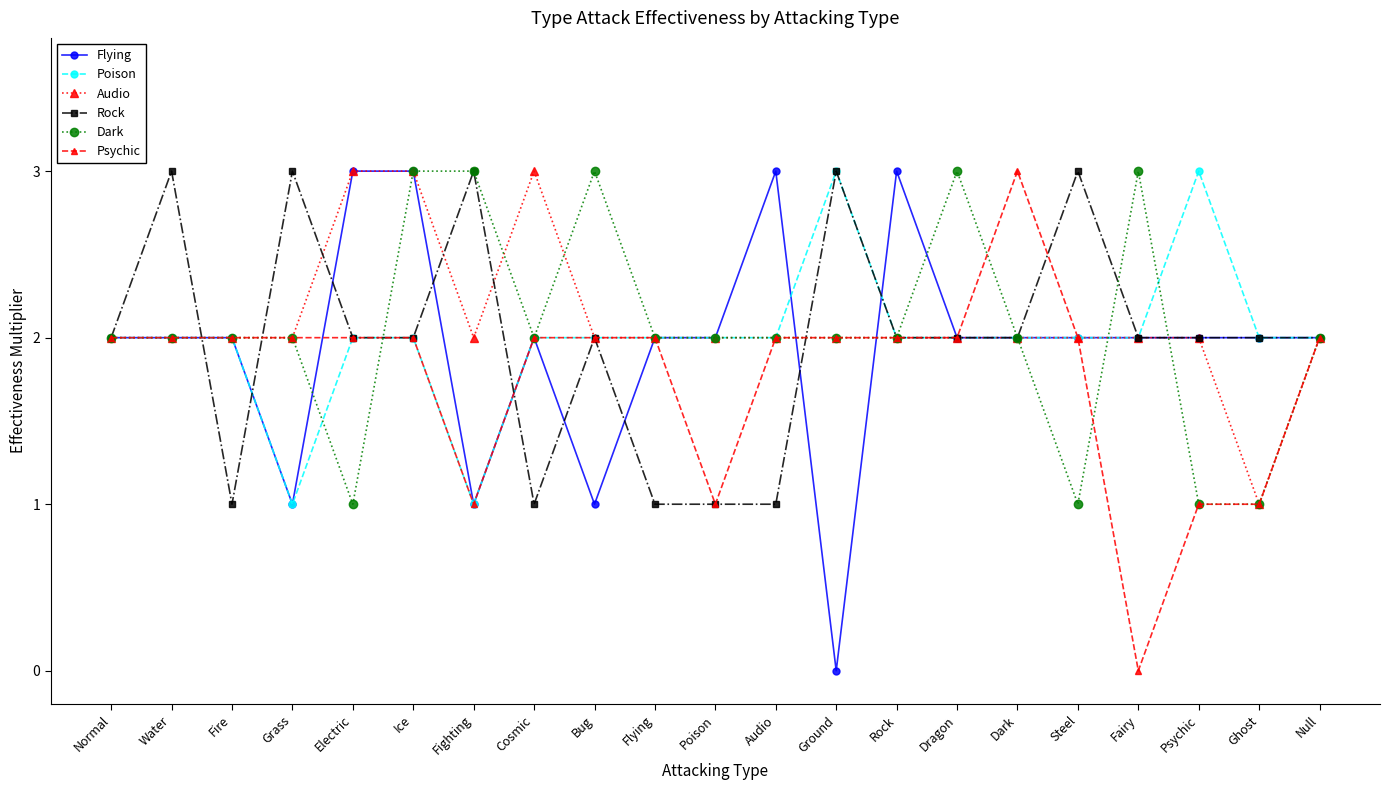

The Audio series shows 1 at Ghost. True or false?

True